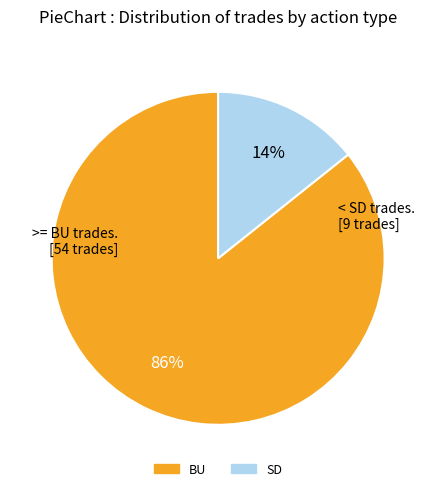

What is the smallest slice in the pie chart?

SD